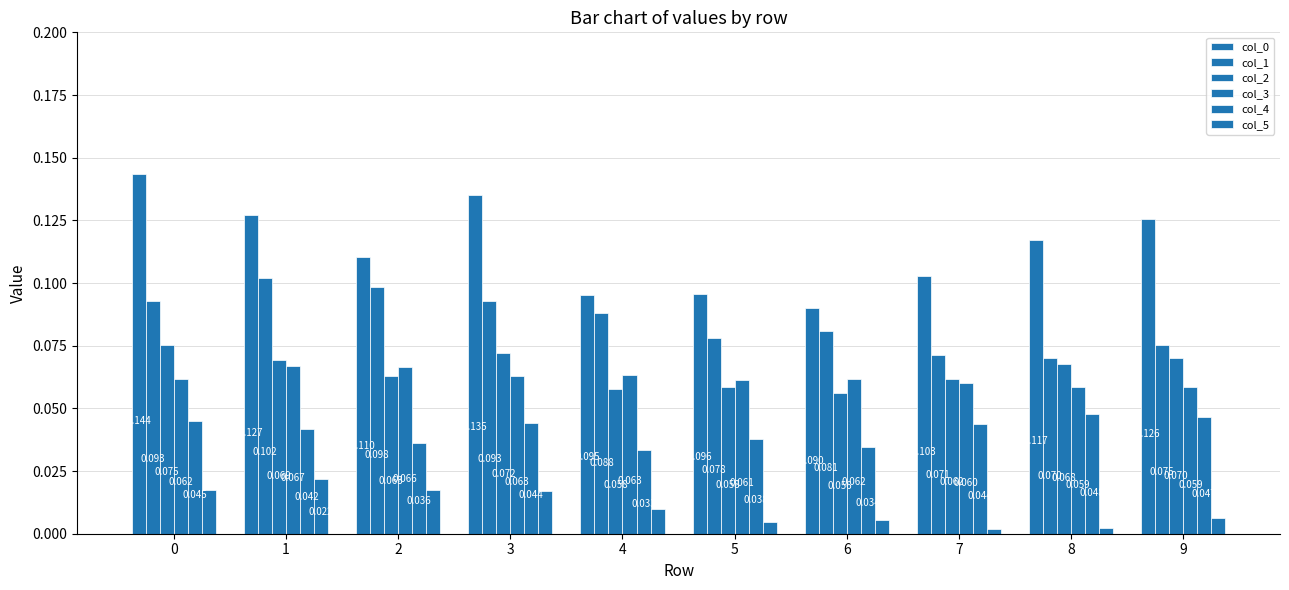

Count the number of data series in this chart.

6